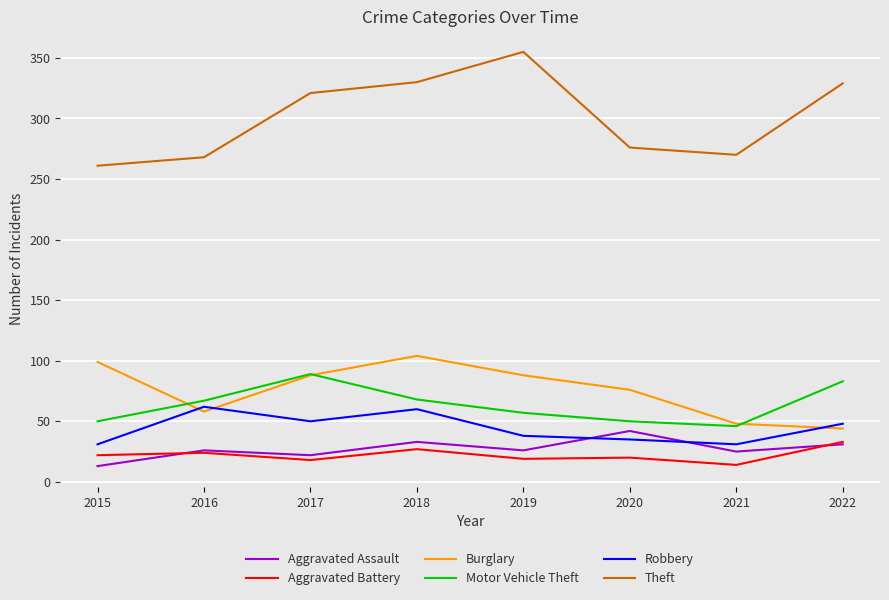

Which series ends up on top after the final intersection of Robbery and Aggravated Assault?

Robbery